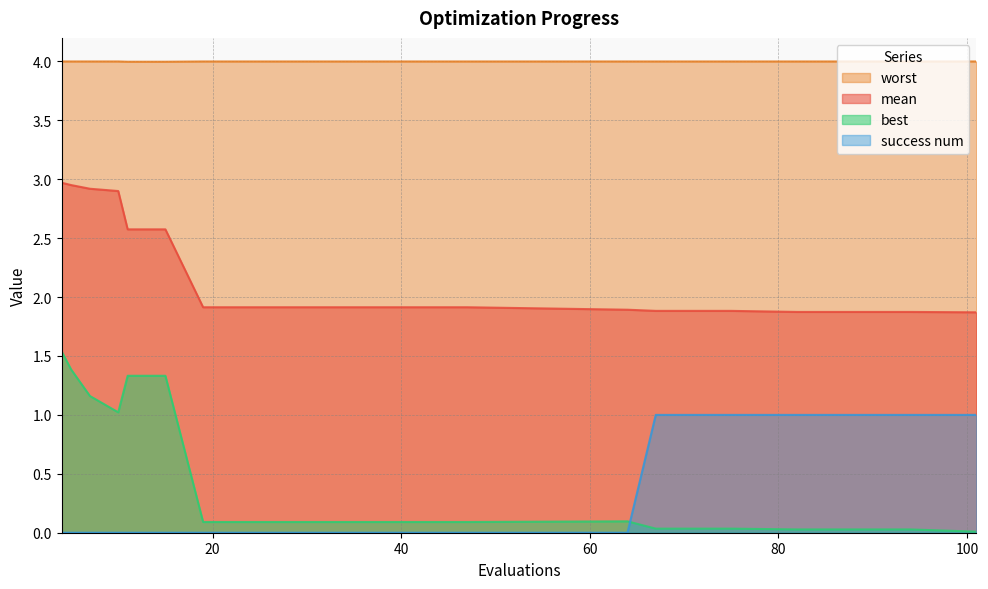

Where do best and success num first cross each other?

64 and 67